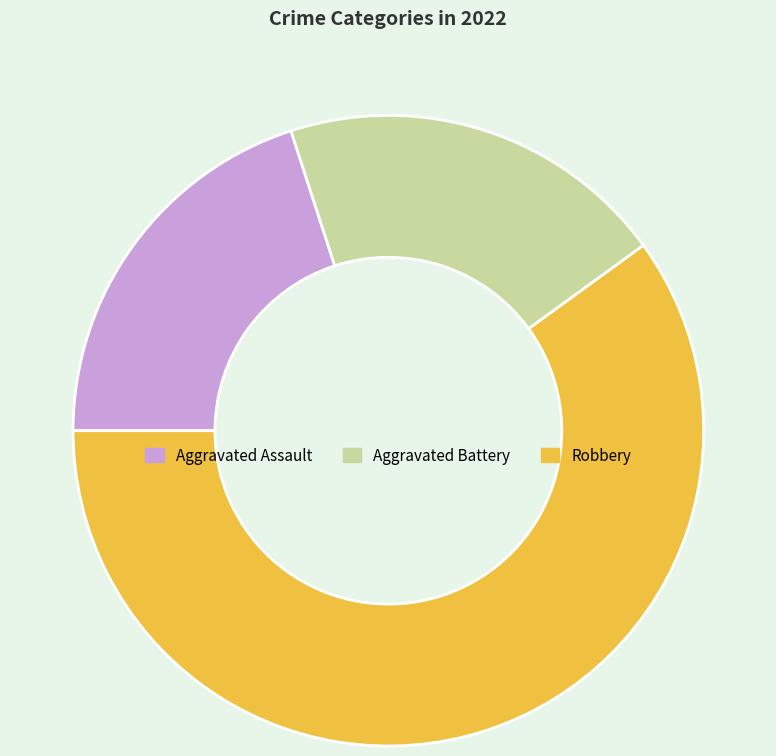

The Aggravated Battery slice represents 20% of the pie. True or false?

True